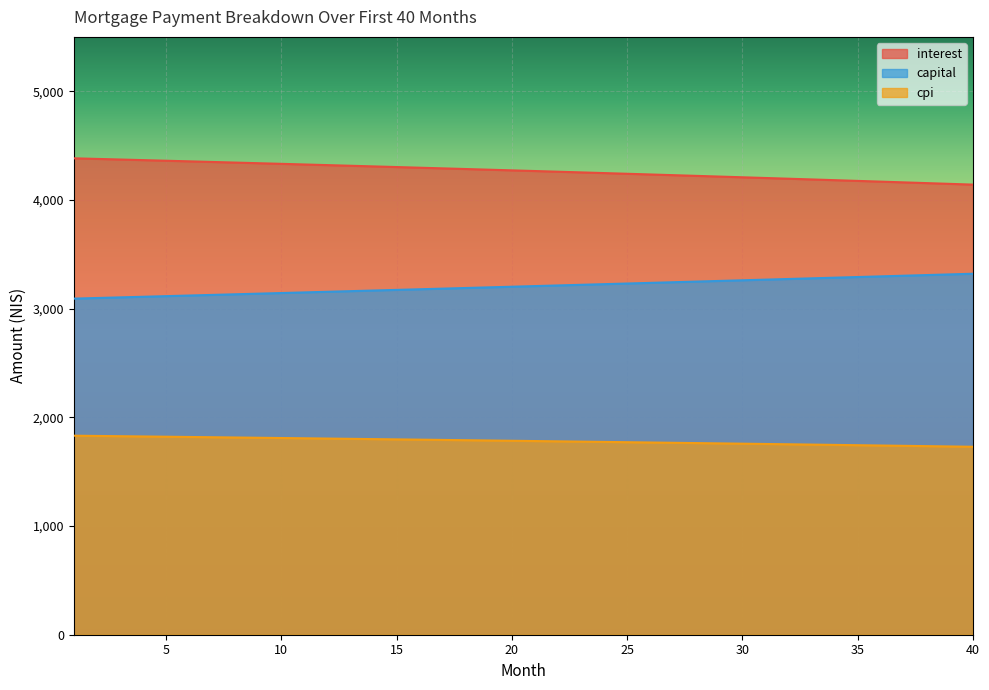

How many lines are shown in the chart?

3